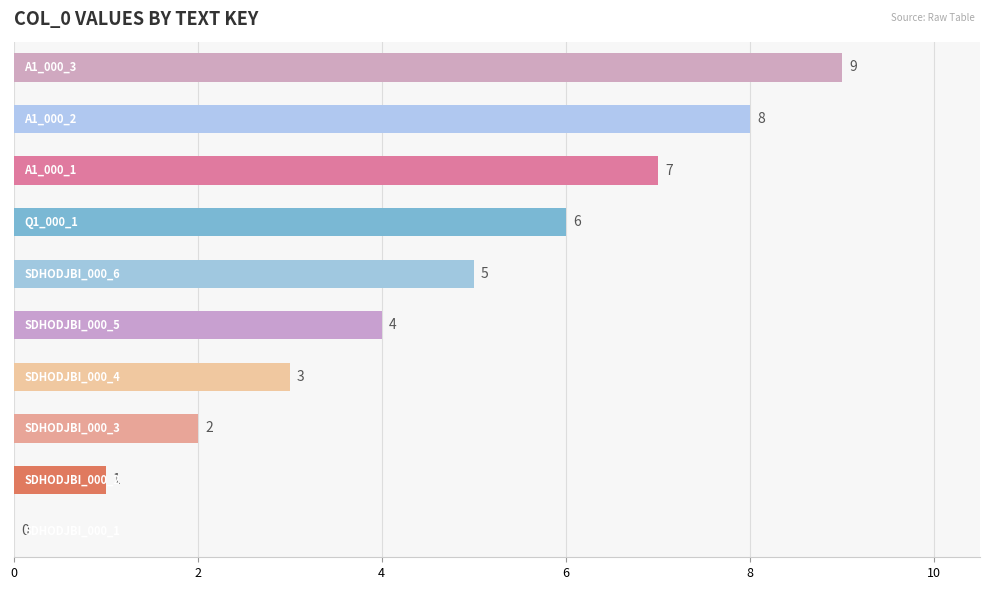

What is the greatest value displayed?

9